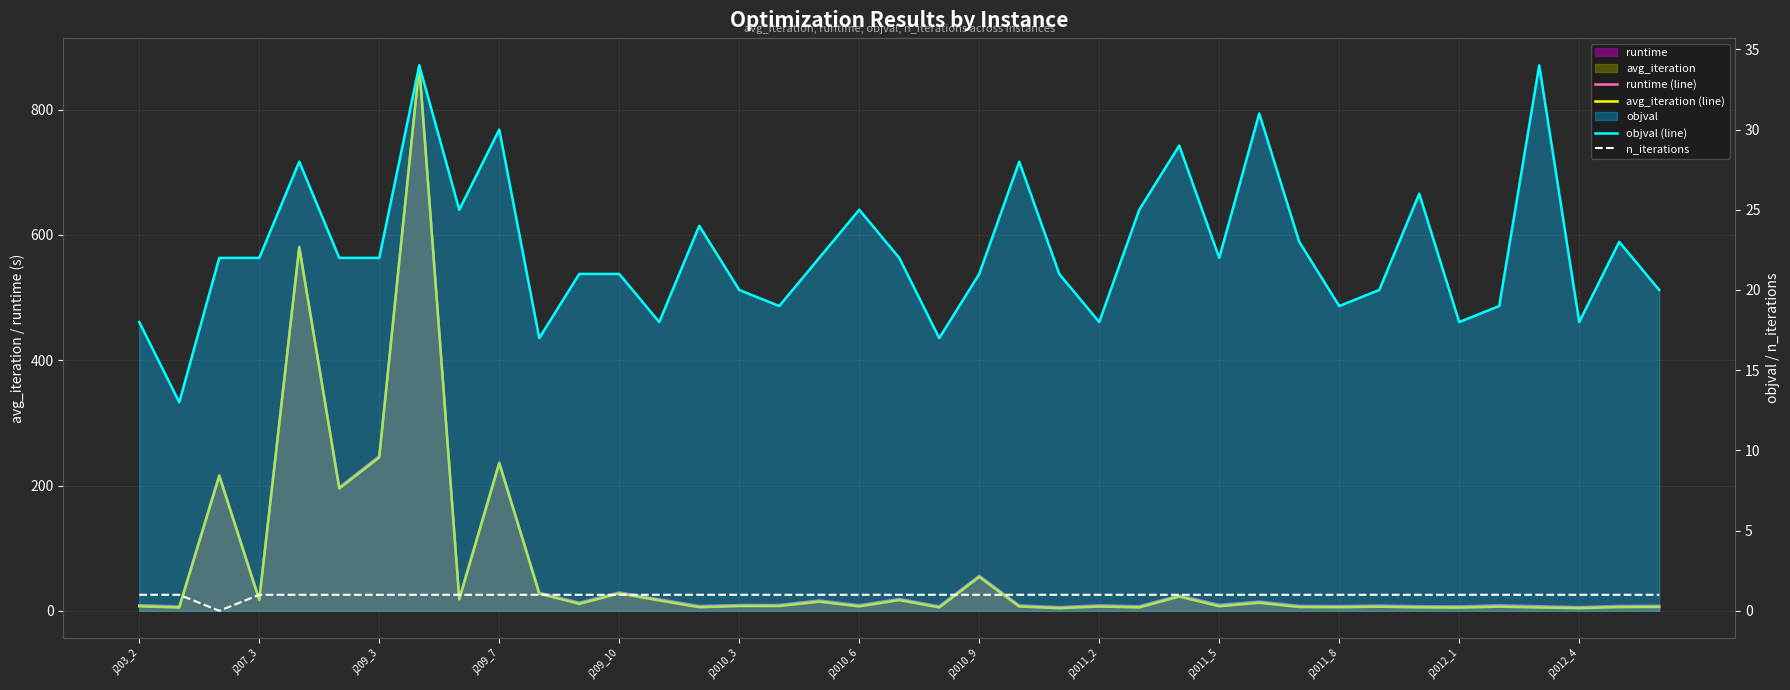

Count the number of data series in this chart.

4